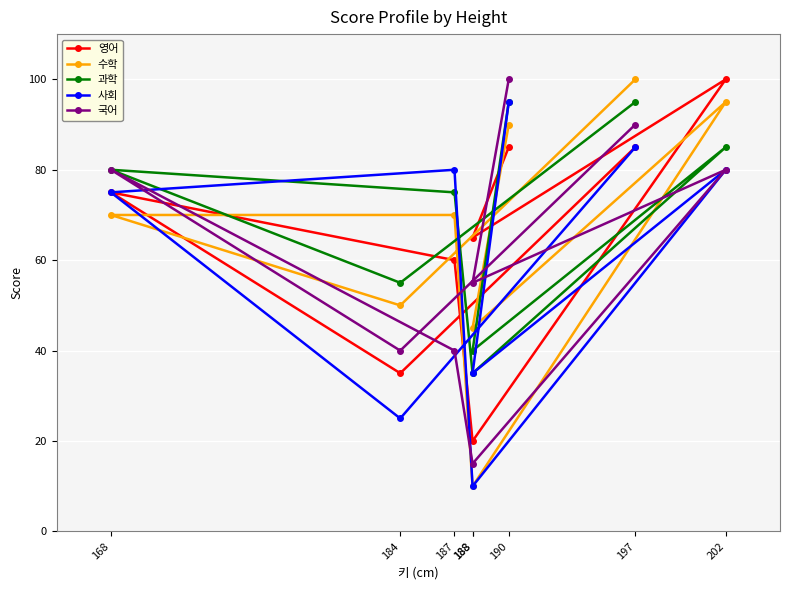

Which label corresponds to the smallest value in the chart?

188